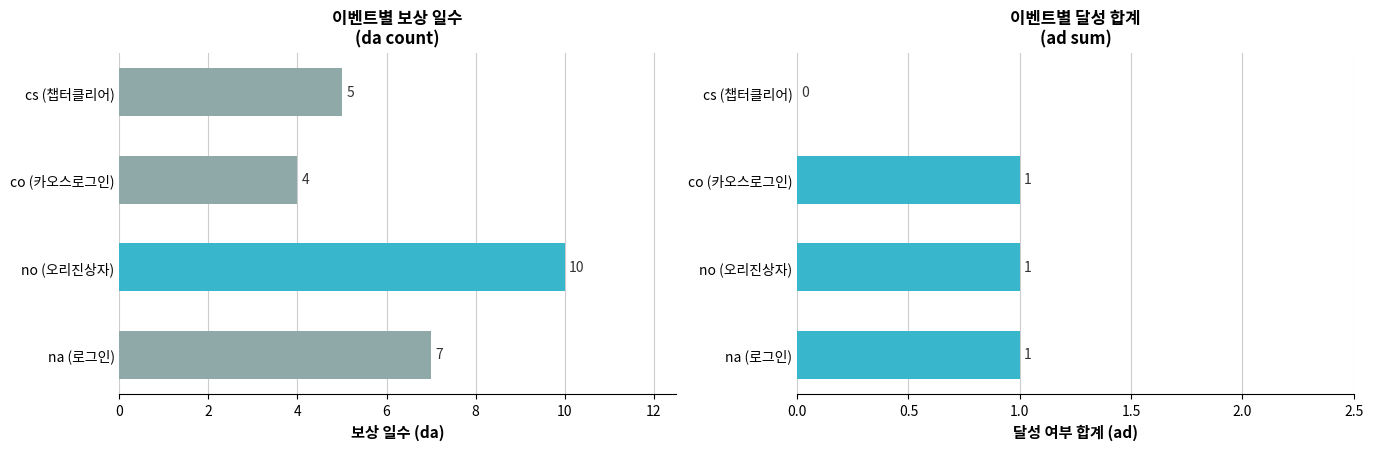

What is the spread (max minus min) of values at na (로그인)?

6